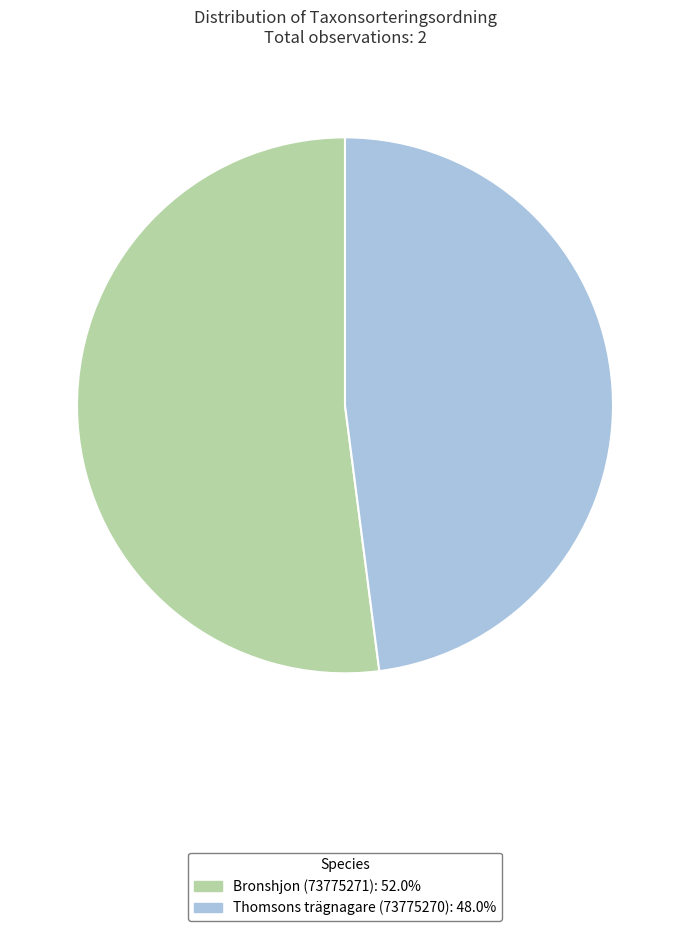

Approximately how many times larger is the value at Bronshjon (73775271) compared to Thomsons trägnagare (73775270)?

1.1